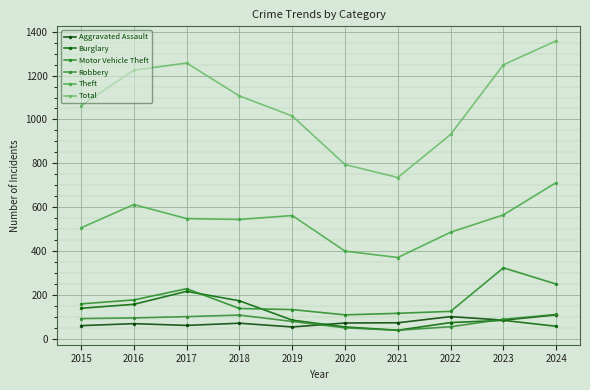

What is the sum of all Theft values?

5316